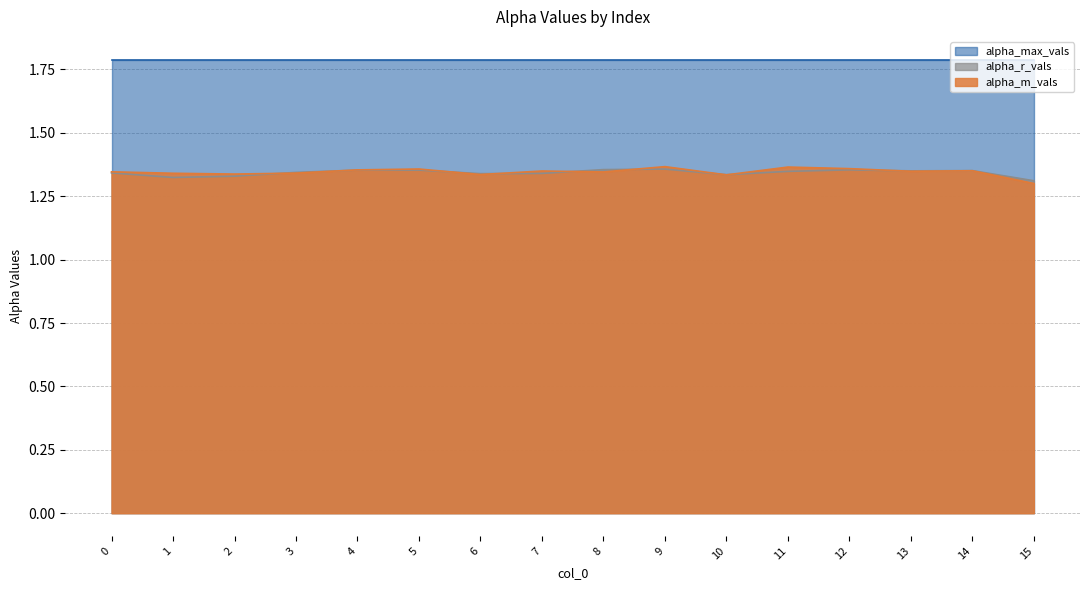

Between which two adjacent categories do alpha_m_vals and alpha_r_vals first intersect?

2 and 3